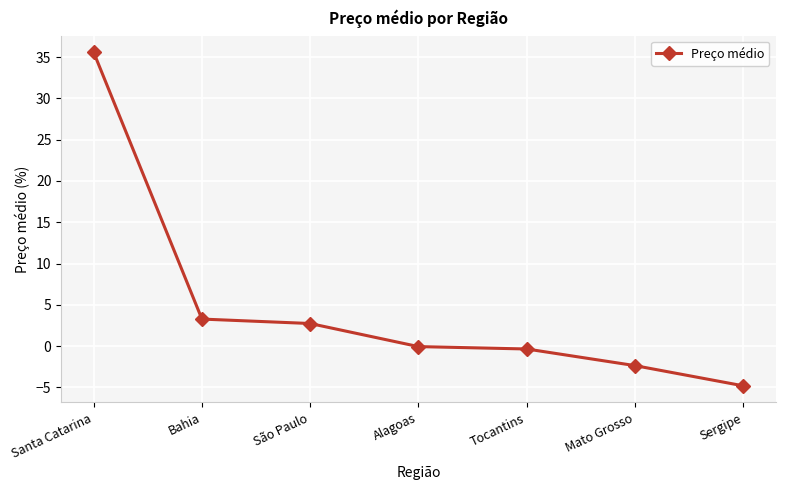

Does the chart display data point markers on the line(s)?

Yes